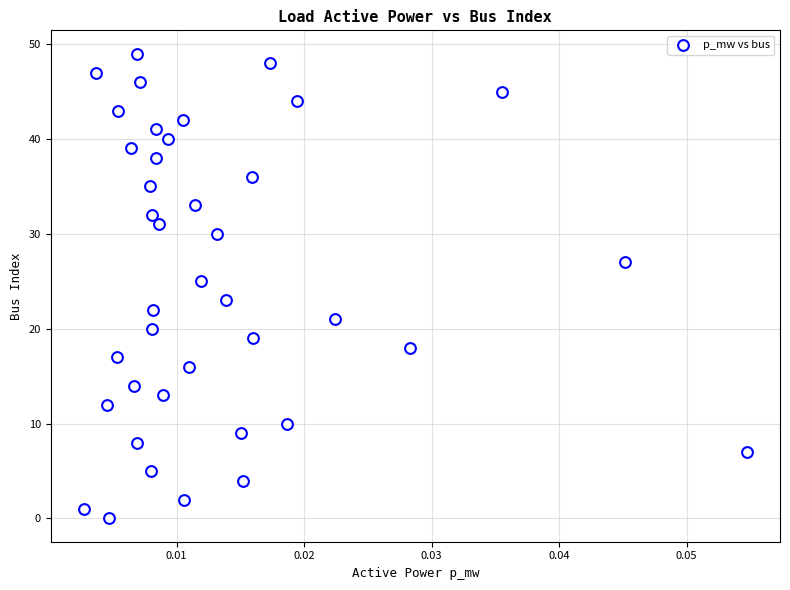

What is the range of Y values (max minus min)?

49